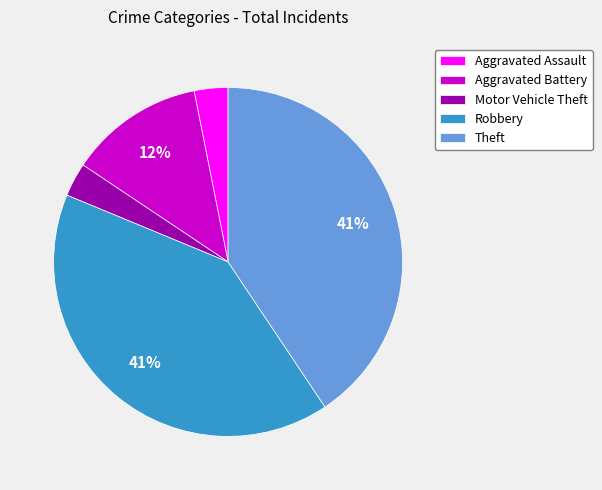

True or false: Aggravated Assault accounts for 3% of the total.

True